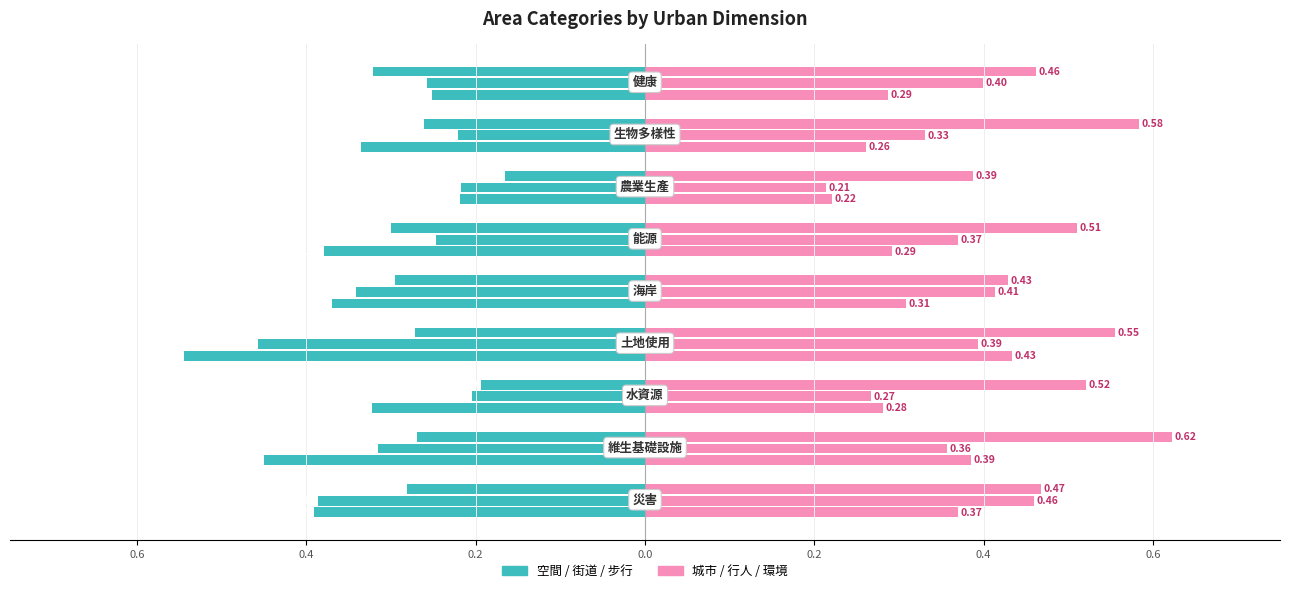

At which category is the sum across all series the highest?

7